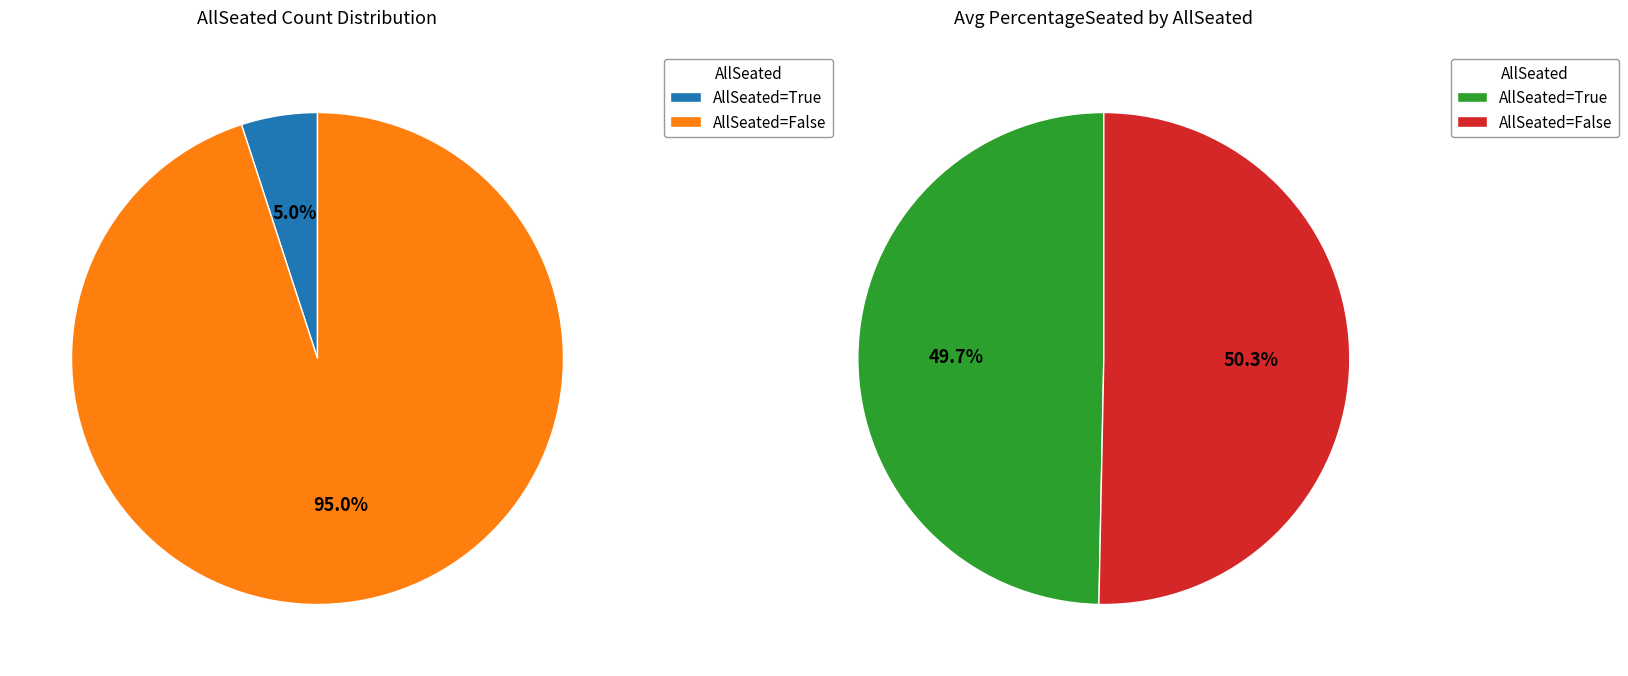

Count the number of slices in the pie.

2